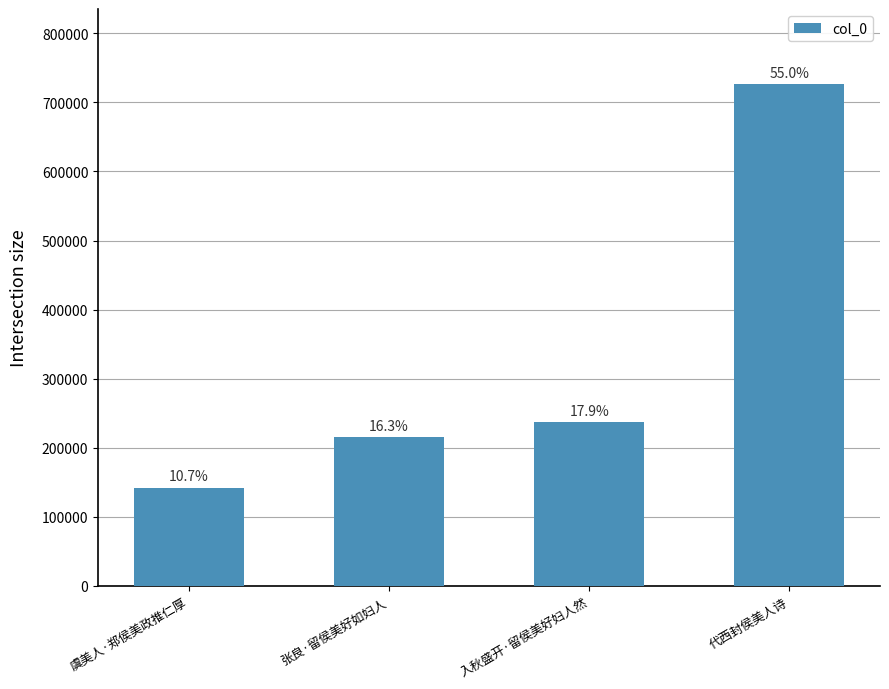

What is the label of the 3rd bar from the left?

入秋盛开·留侯美好妇人然